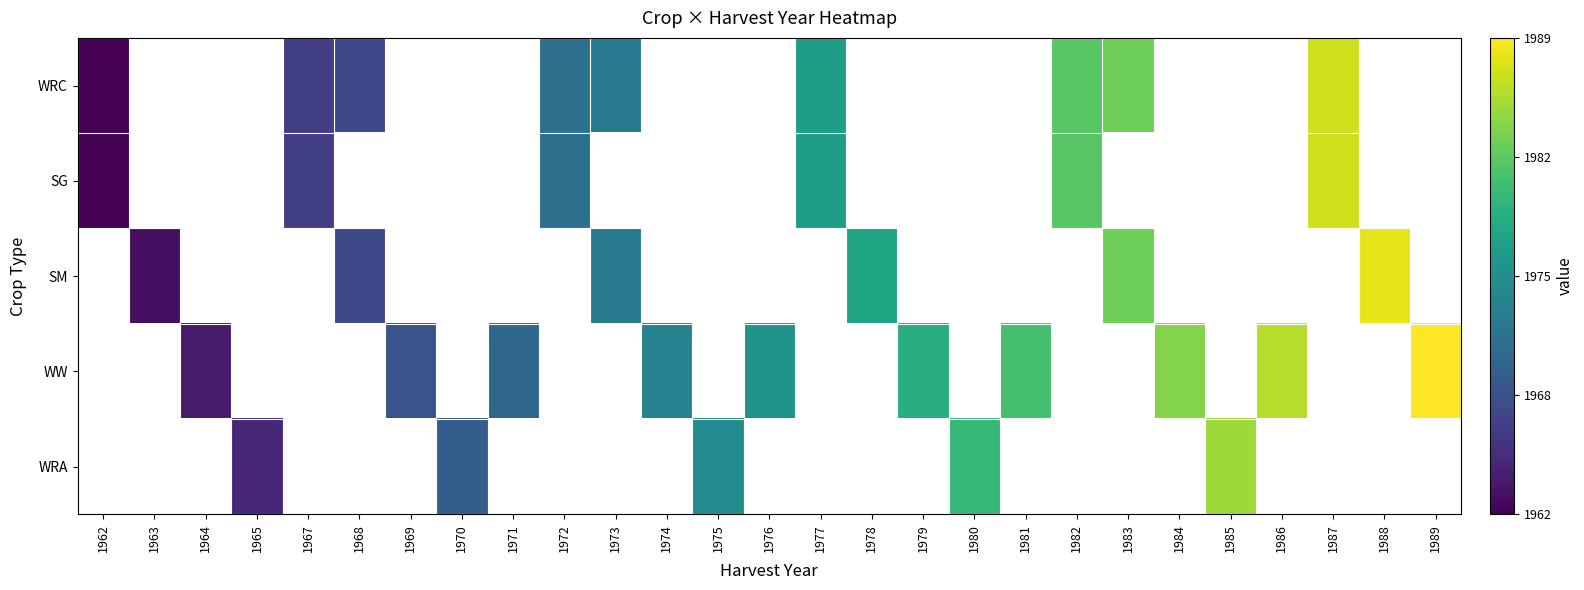

Which category has the lowest value in the SM series?

1962